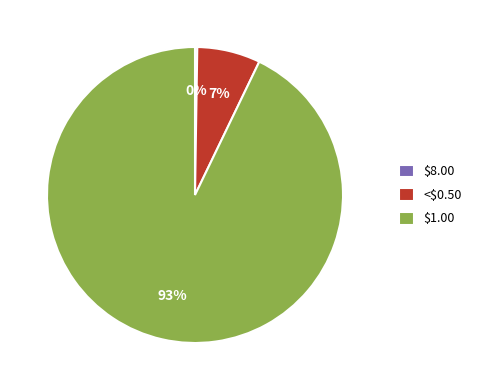

What percentage is the $1.00 slice, to the nearest percent?

93%